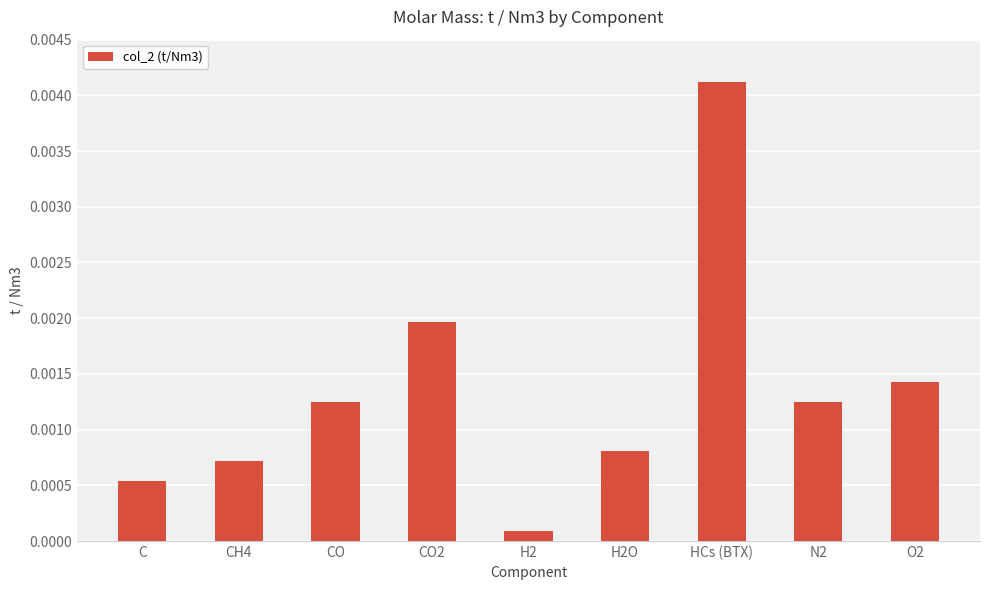

At which category does the chart reach its peak across all series?

HCs (BTX)